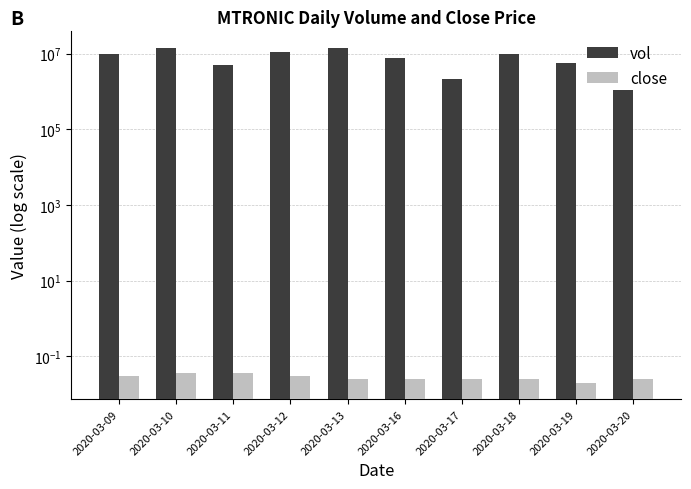

The close series shows 0.0 at 2020-03-16. True or false?

False